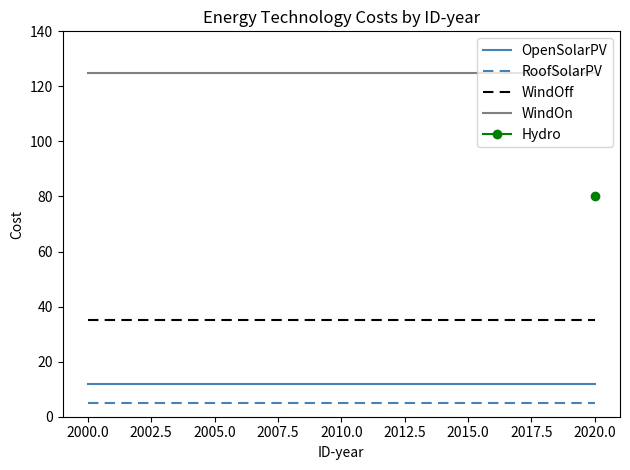

True or false: RoofSolarPV and WindOff intersect in this chart.

False